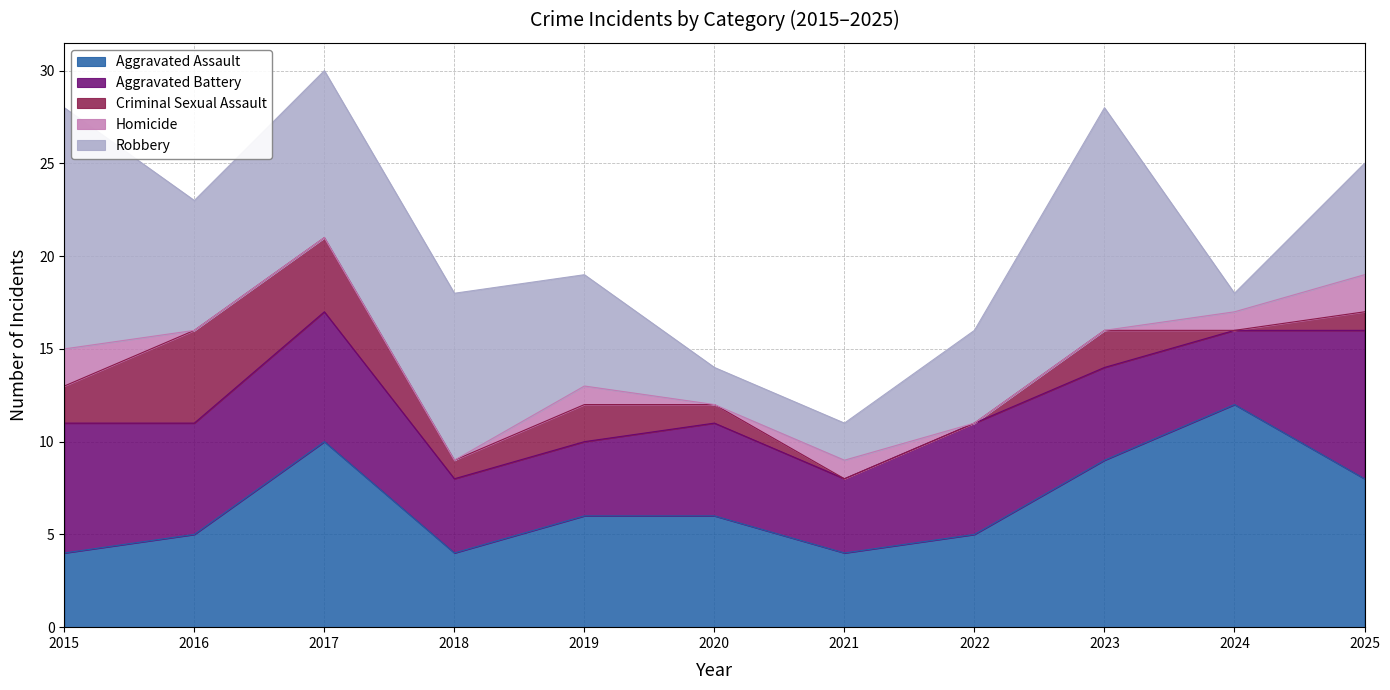

What value does the Homicide series have at 2021?

1